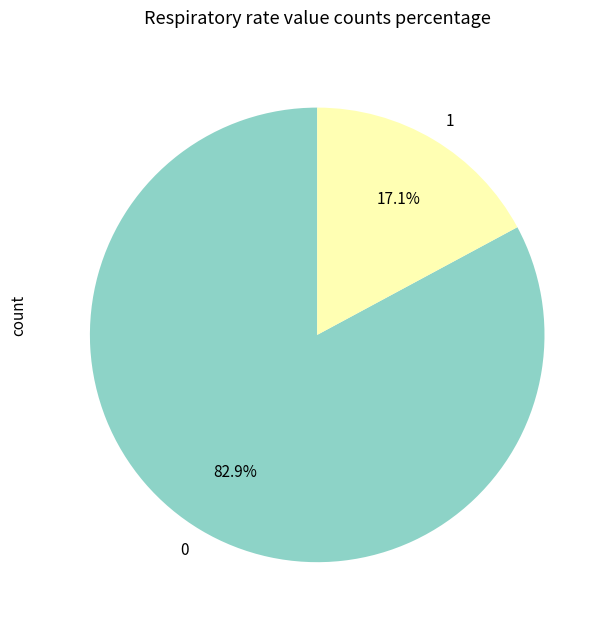

Approximately how many times larger is the value at 0 compared to 1?

4.8